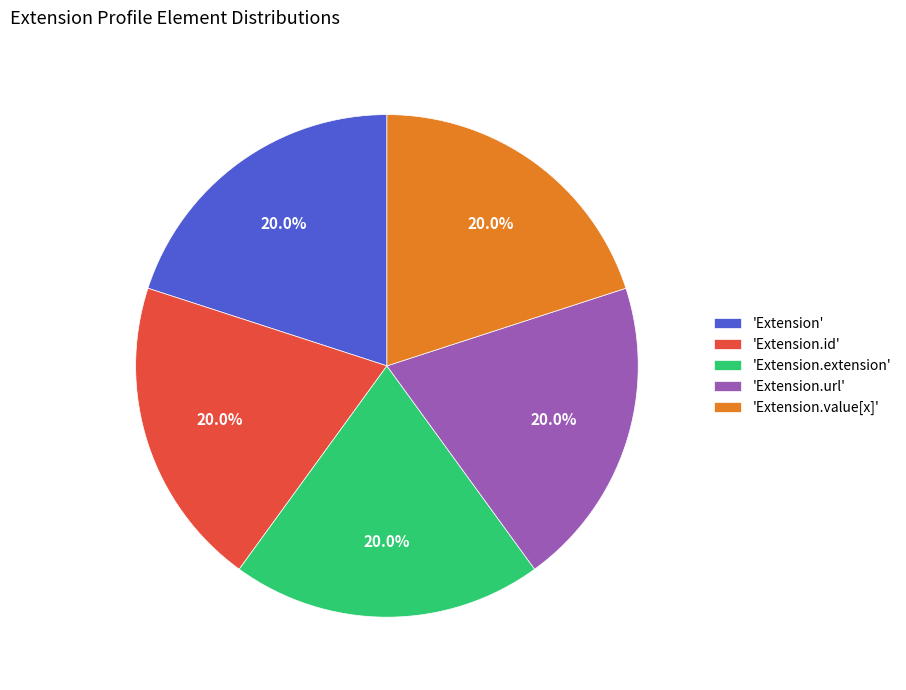

Is there a majority slice in this chart?

No